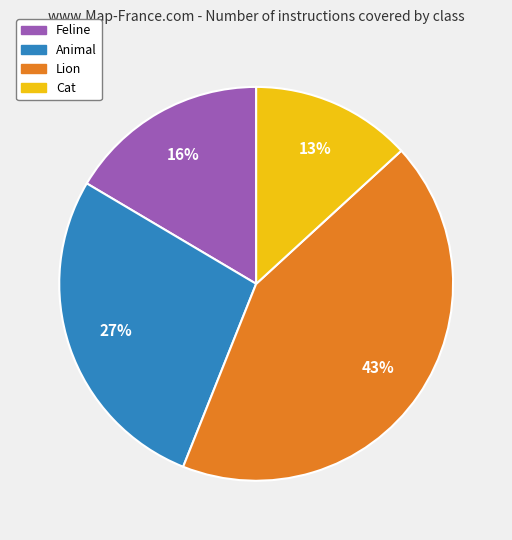

What is the smallest slice in the pie chart?

Cat